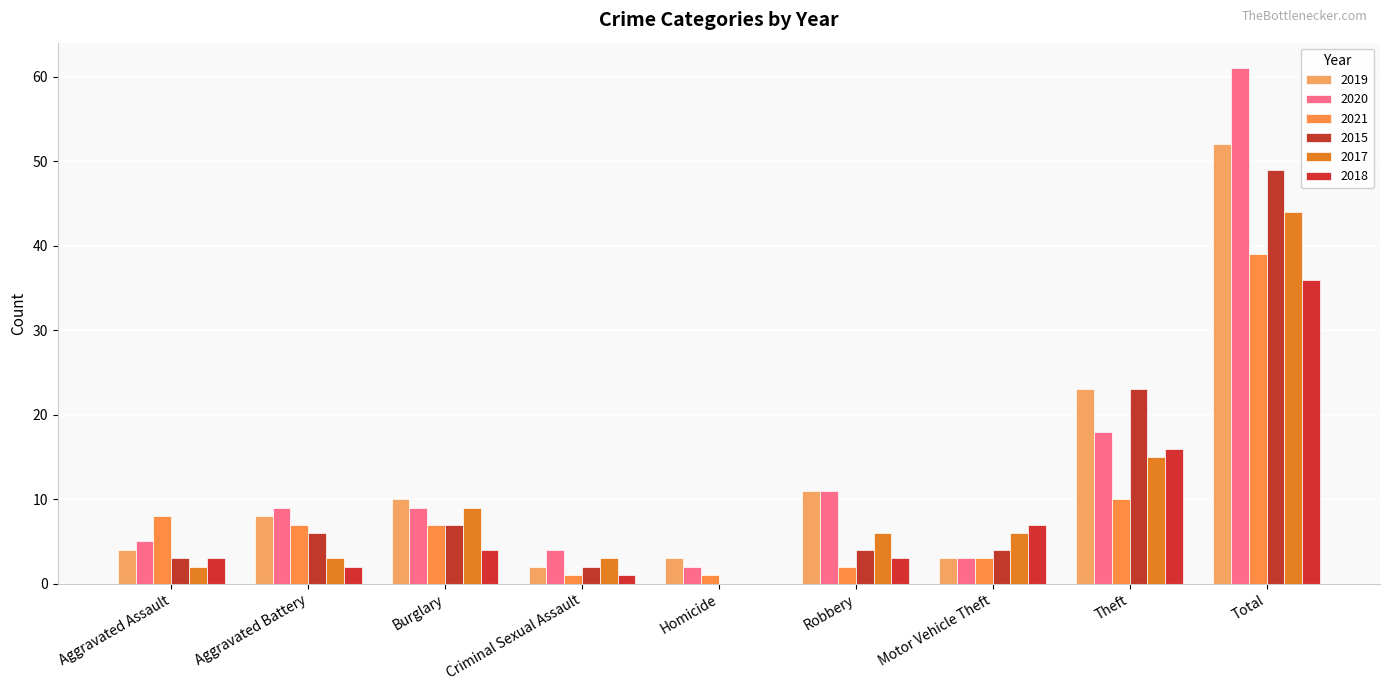

Reading right to left, list all the values displayed in this chart.

2019: 52	23	3	11	3	2	10	8	4
2020: 61	18	3	11	2	4	9	9	5
2021: 39	10	3	2	1	1	7	7	8
2015: 49	23	4	4	0	2	7	6	3
2017: 44	15	6	6	0	3	9	3	2
2018: 36	16	7	3	0	1	4	2	3